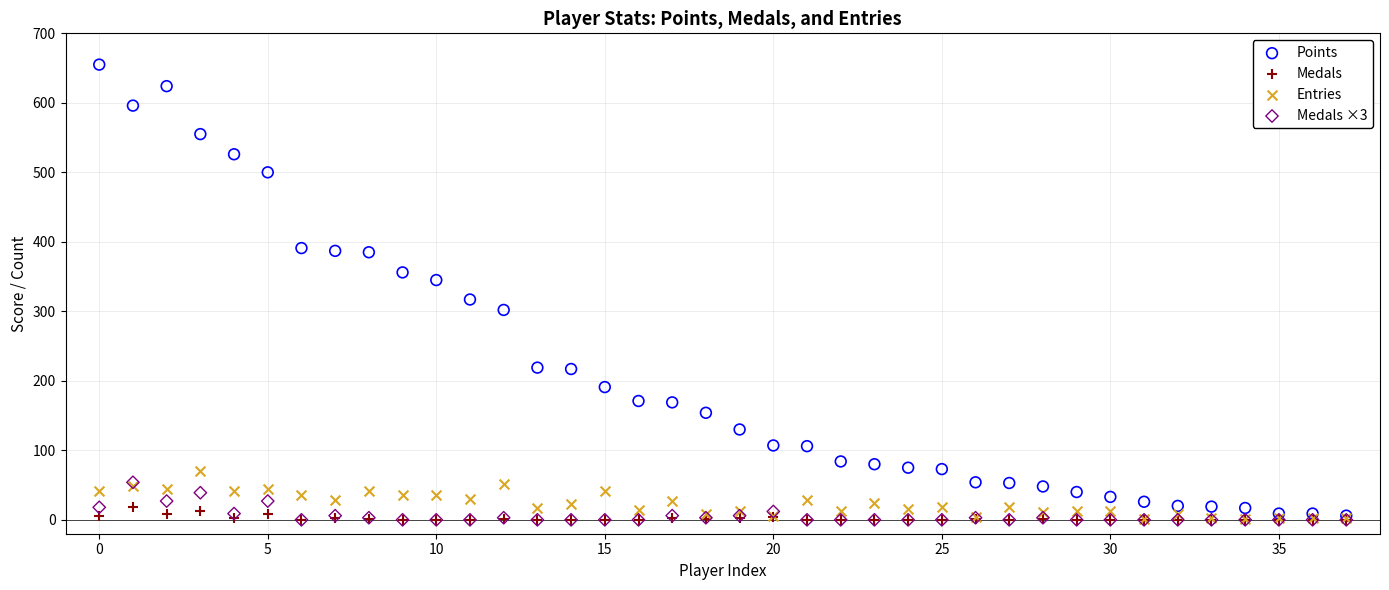

Across all series, what Y value is closest to 327?

317